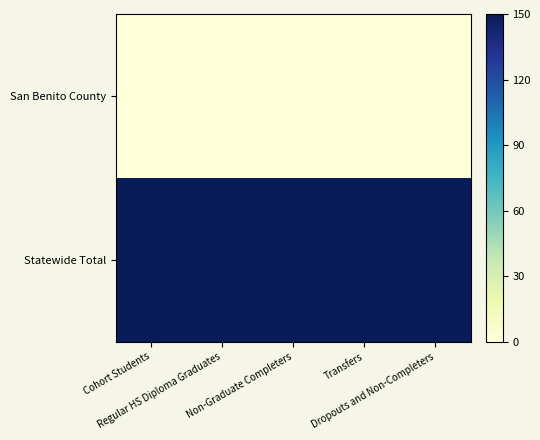

Which series changed the most between Transfers and Dropouts and Non-Completers?

San Benito County